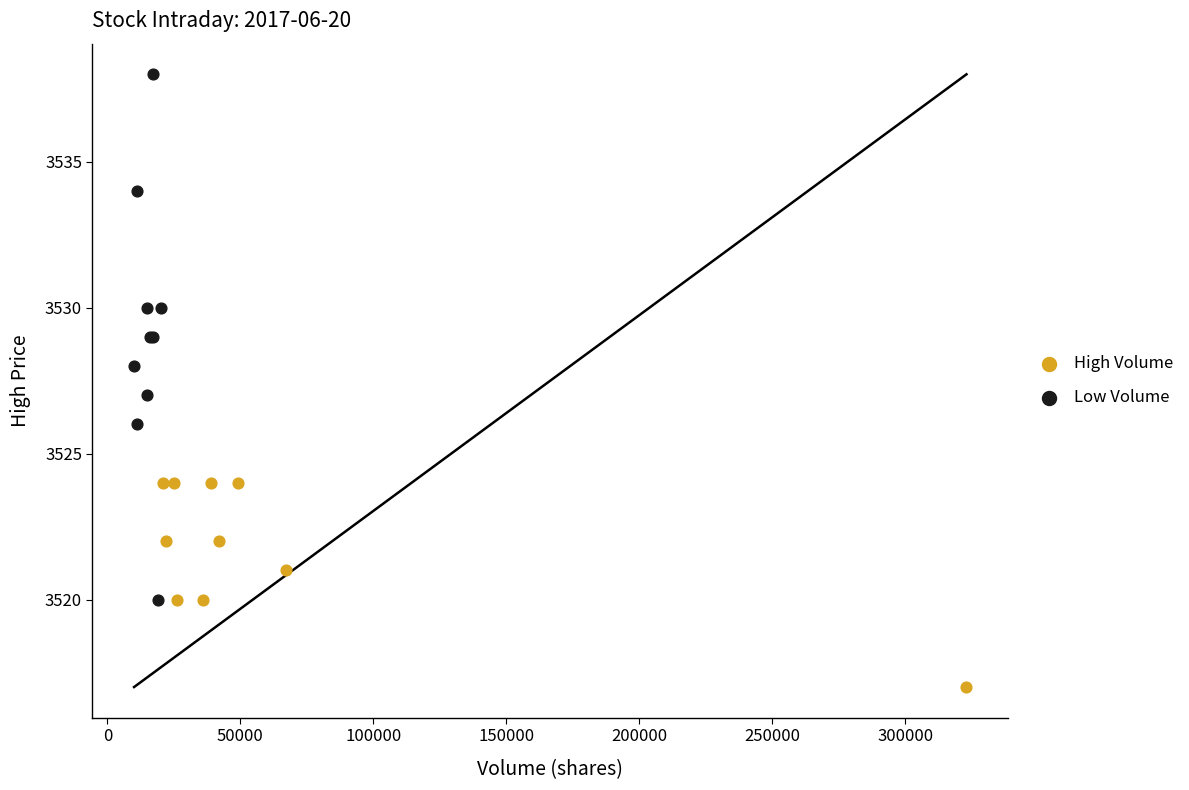

Which series reaches the maximum Y coordinate?

Low Volume